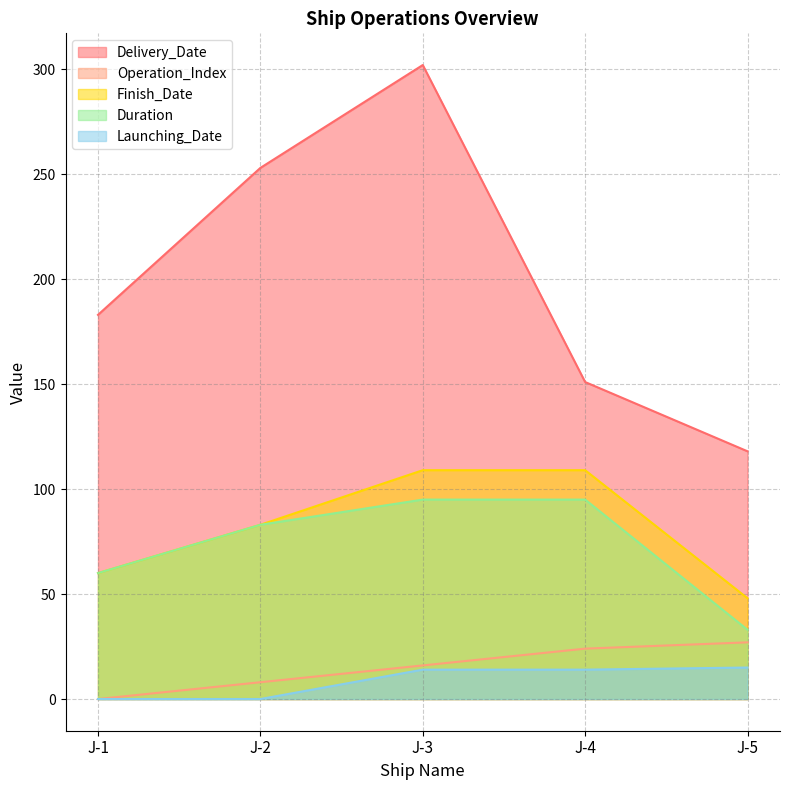

List the labels in order of Duration value, smallest first.

J-5, J-1, J-2, J-3, J-4